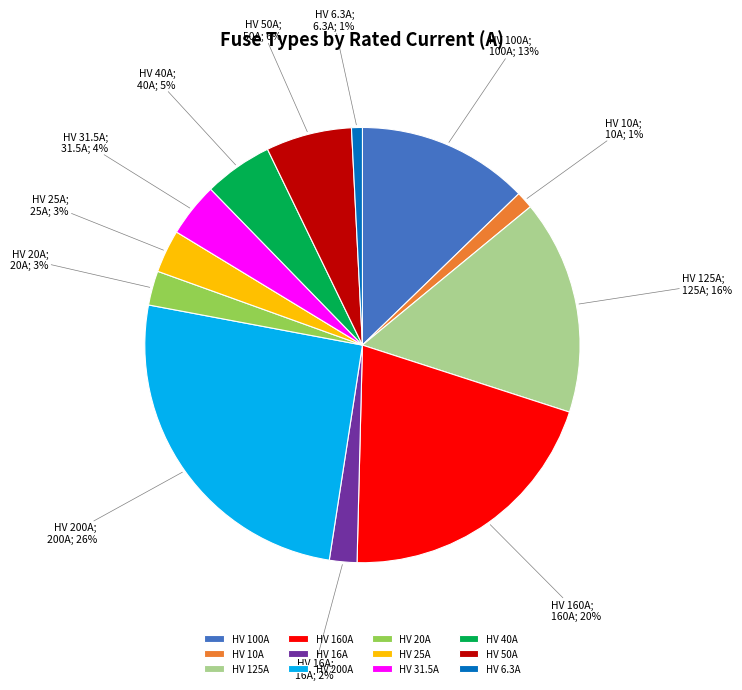

Does HV 31.5A account for over 50% of the chart?

No